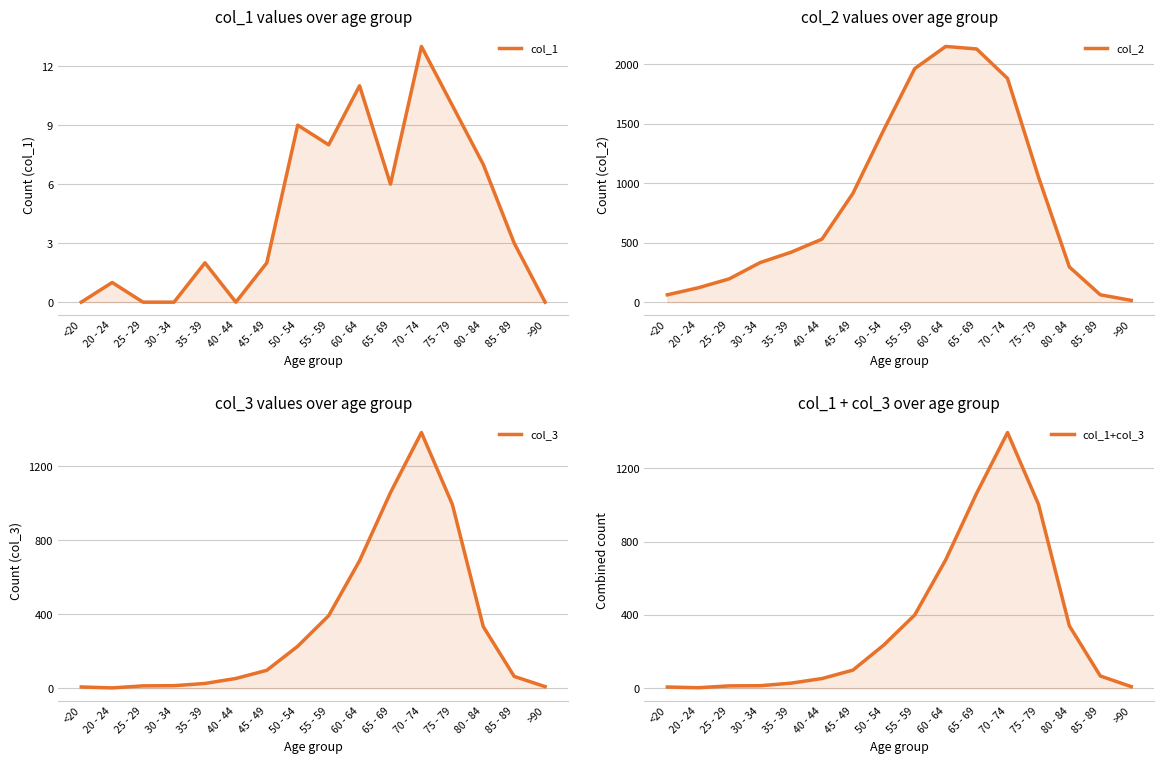

What is the sum of all col_1+col_3 values?

5429